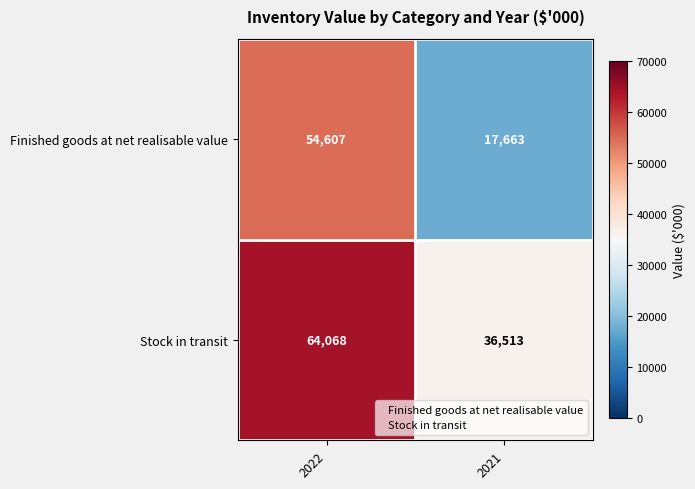

True or false: Finished goods at net realisable value has a value of 54607 at 2022.

True